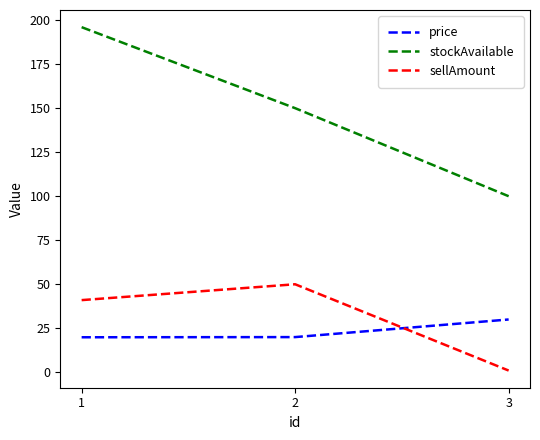

Where is price nearest to the value 24?

2